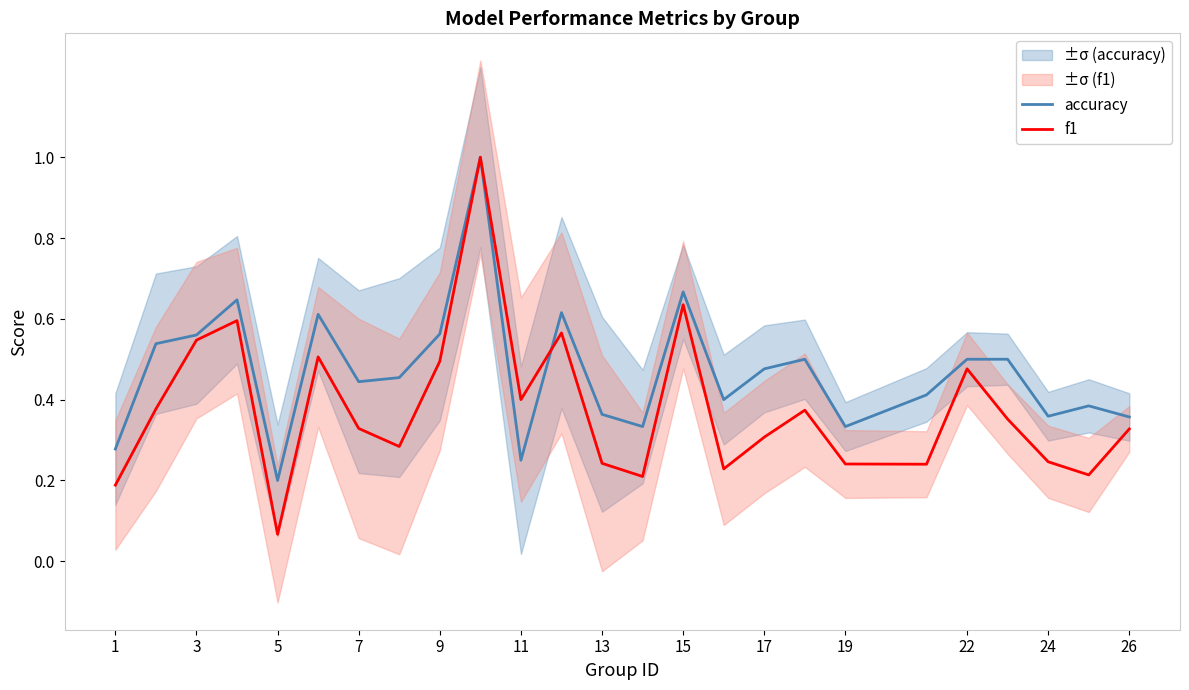

What are all the series names shown in the legend?

accuracy, f1